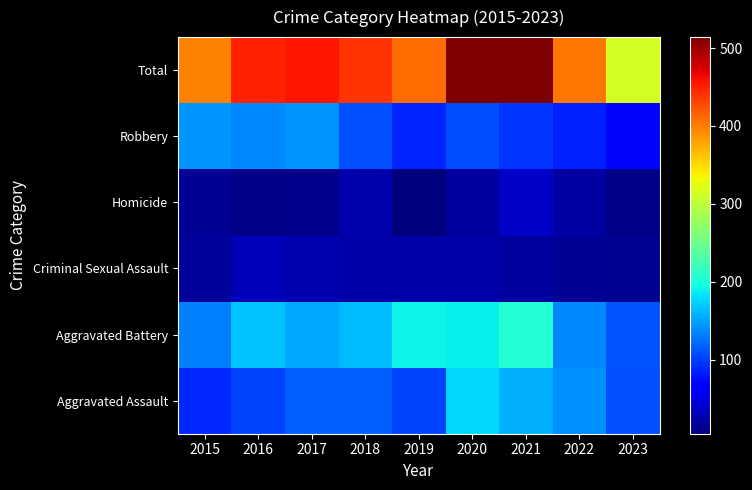

At 2023, list the series in order from largest to smallest.

Total, Aggravated Battery, Aggravated Assault, Robbery, Criminal Sexual Assault, Homicide